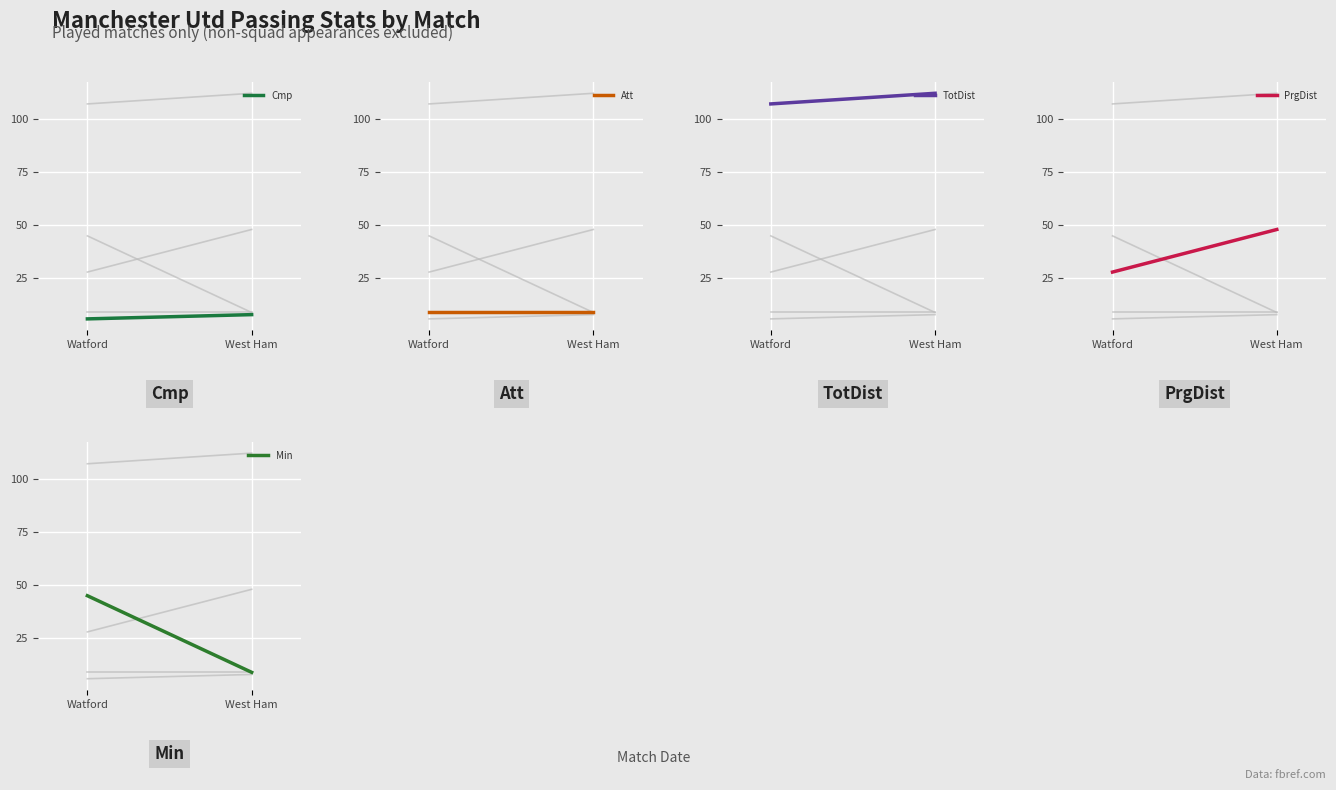

The TotDist series shows 112 at West Ham. True or false?

True